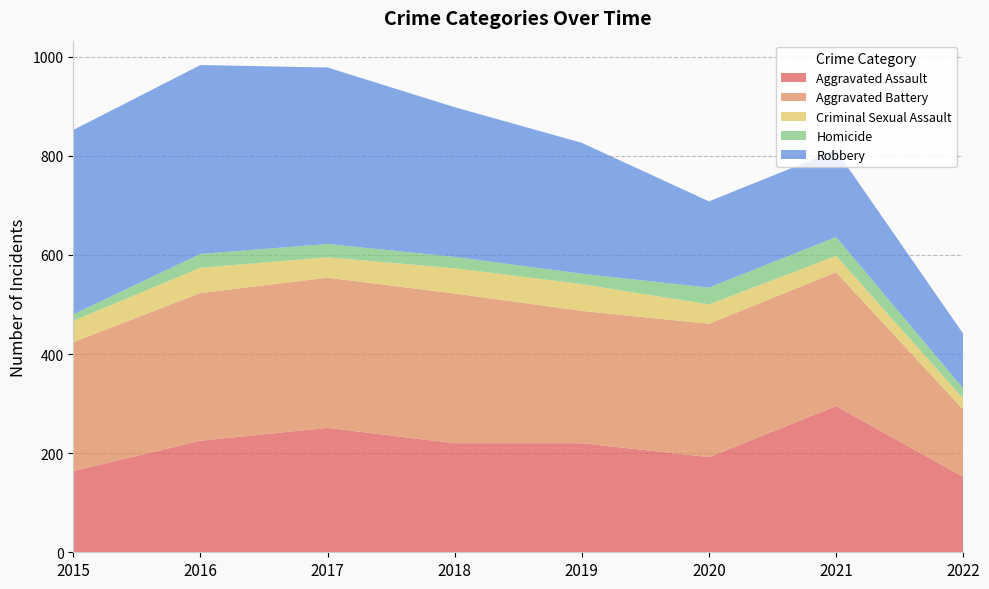

Reading left to right, list all the values displayed in this chart.

Aggravated Assault: 164	225	251	220	220	192	295	152
Aggravated Battery: 260	298	303	302	267	269	270	136
Criminal Sexual Assault: 43	51	41	51	54	39	33	22
Homicide: 13	28	27	23	21	34	38	21
Robbery: 372	381	356	302	264	174	175	110